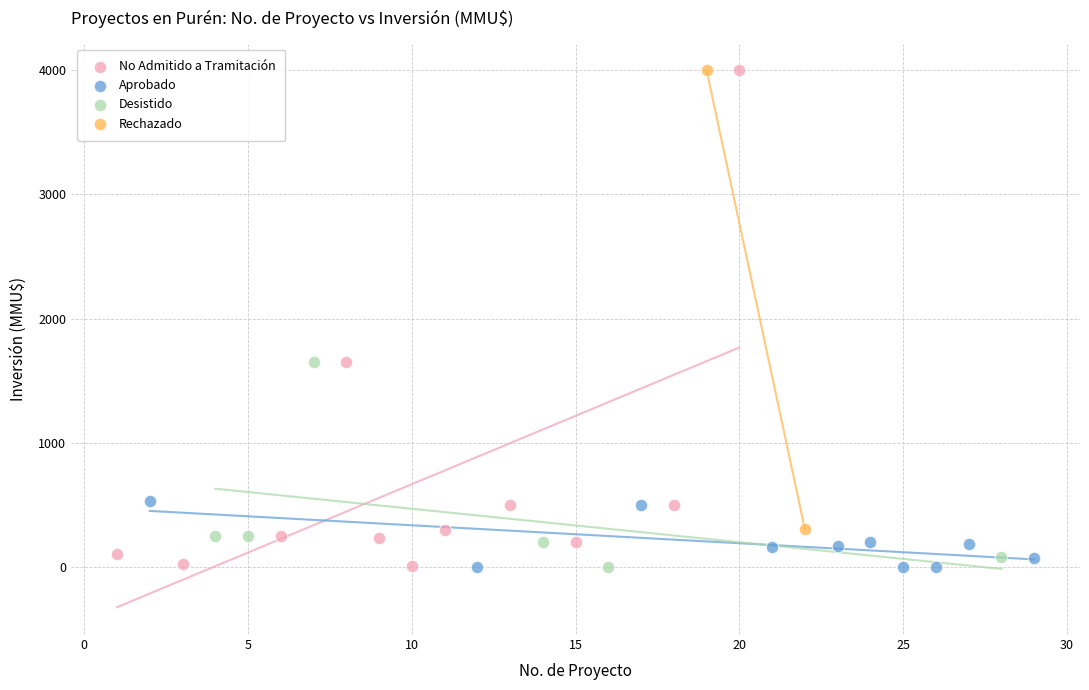

What are all the series names shown in the legend?

No Admitido a Tramitación, Aprobado, Desistido, Rechazado